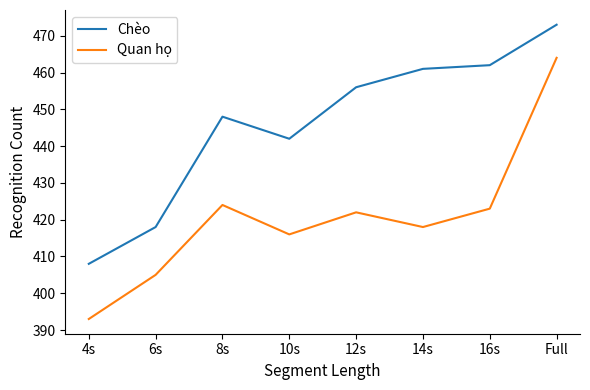

What is the difference between the Chèo values at 4s and Full?

65